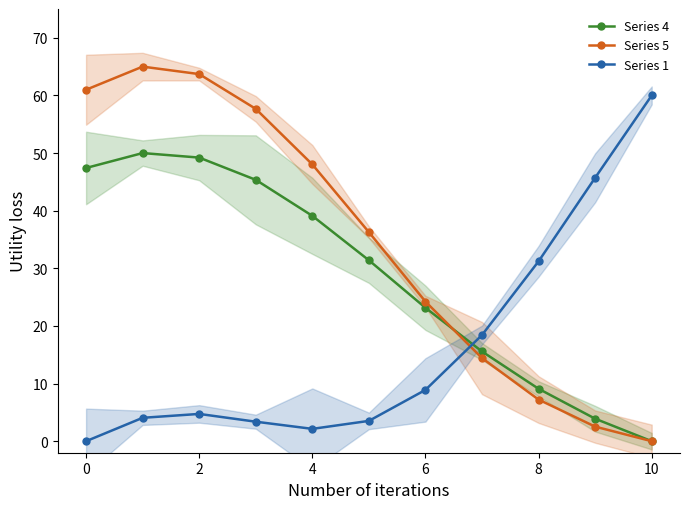

What is the value of the Series 5 point at the 4th from the left?

57.7